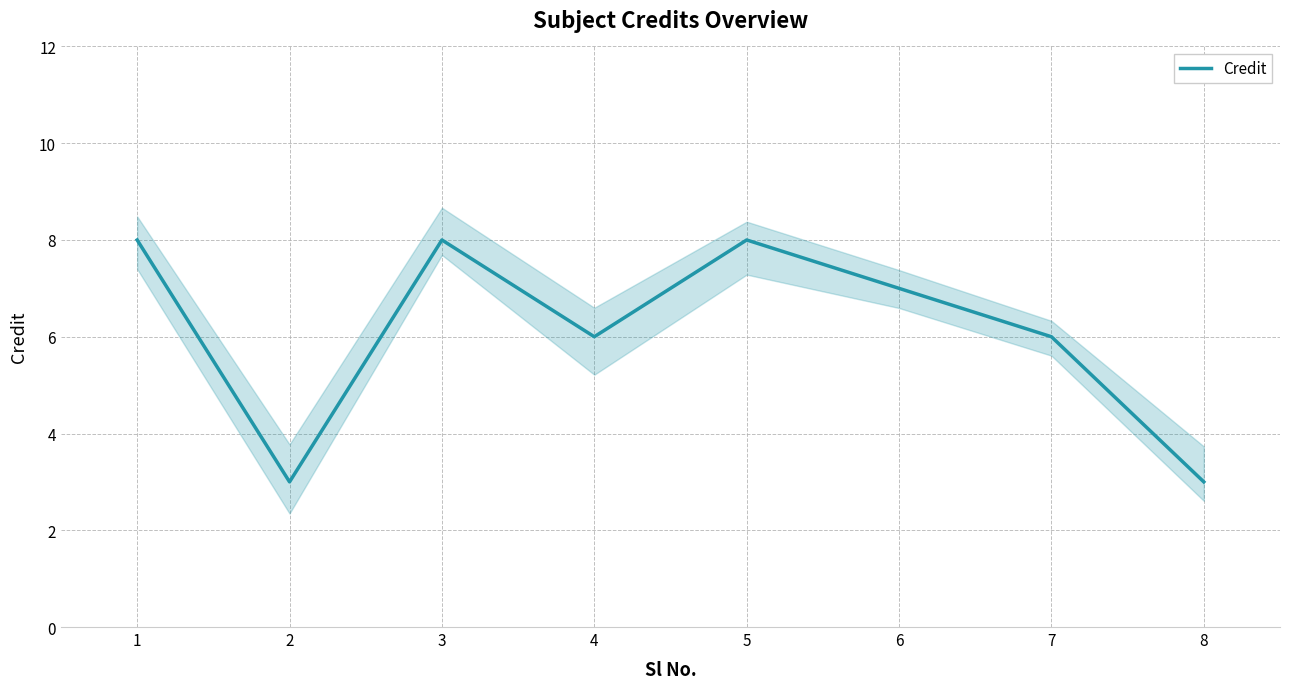

Rank the categories by value from highest to lowest.

1, 3, 5, 6, 4, 7, 2, 8